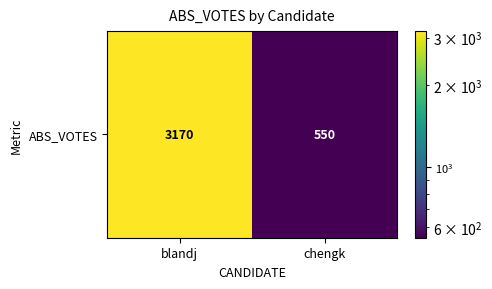

What is the sum of the values at blandj and chengk?

3720